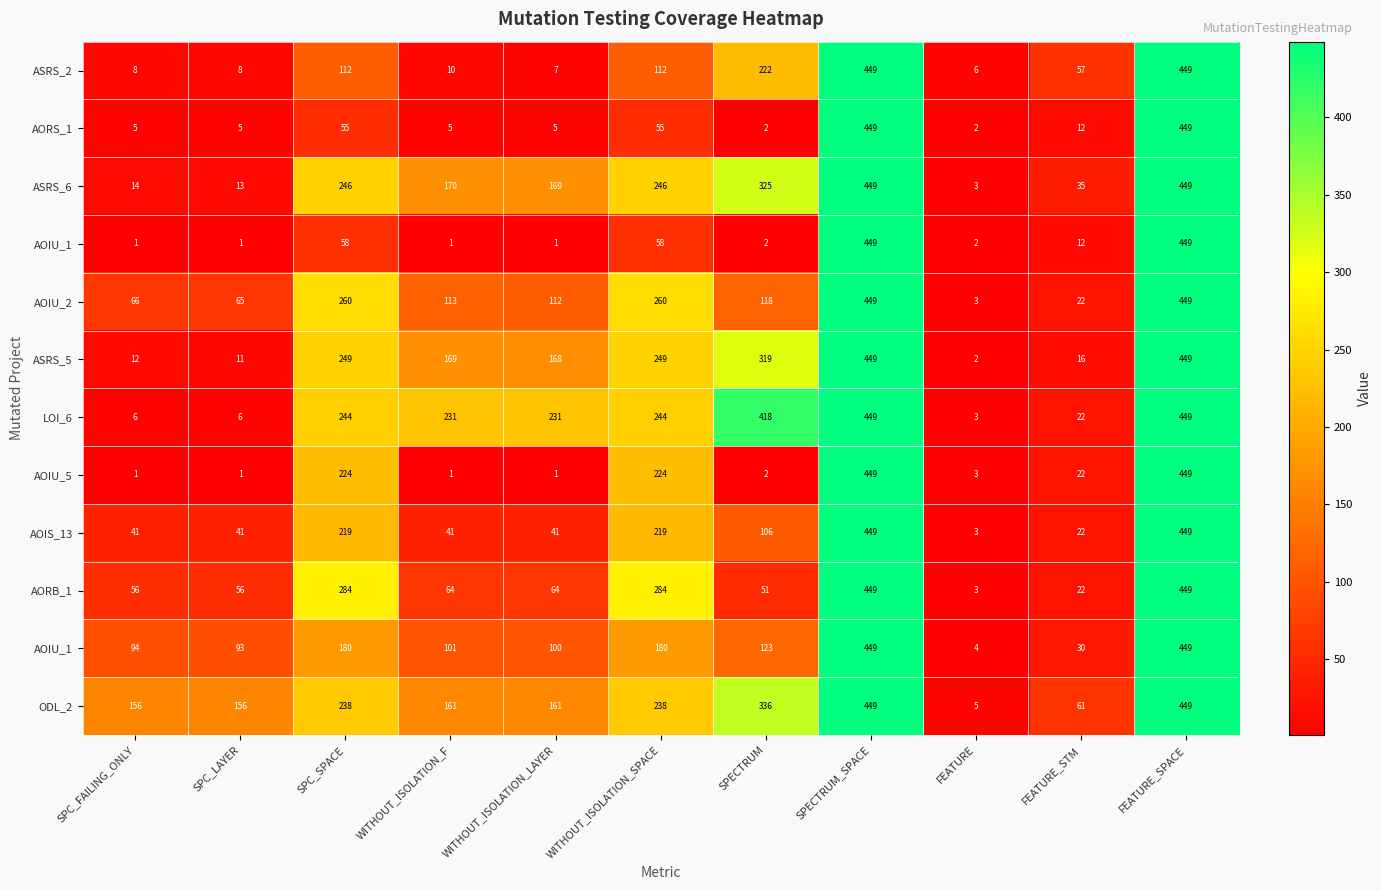

At which category is the sum across all series the highest?

SPECTRUM_SPACE